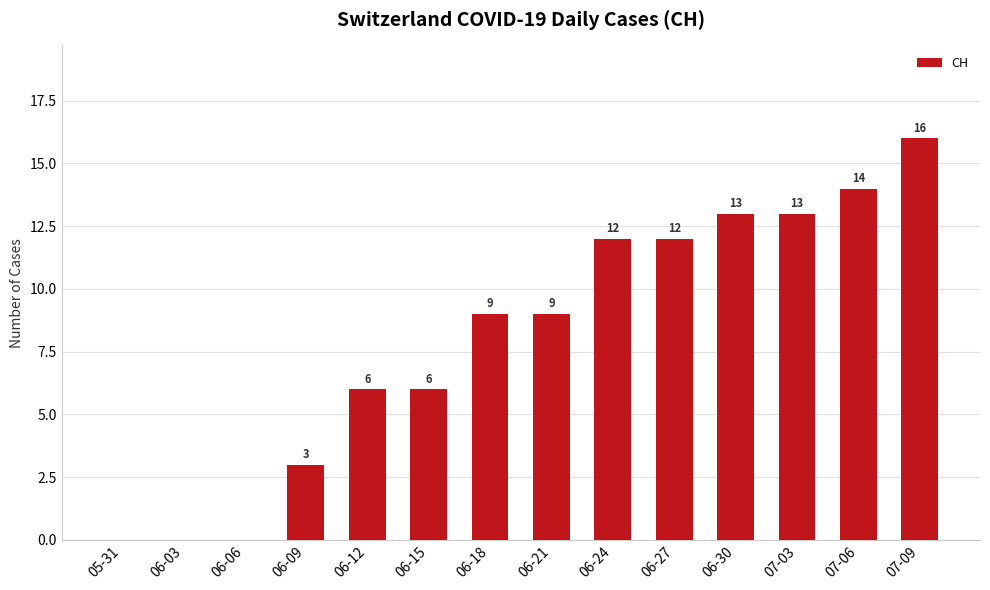

True or false: the data shows 13 at 07-03.

True